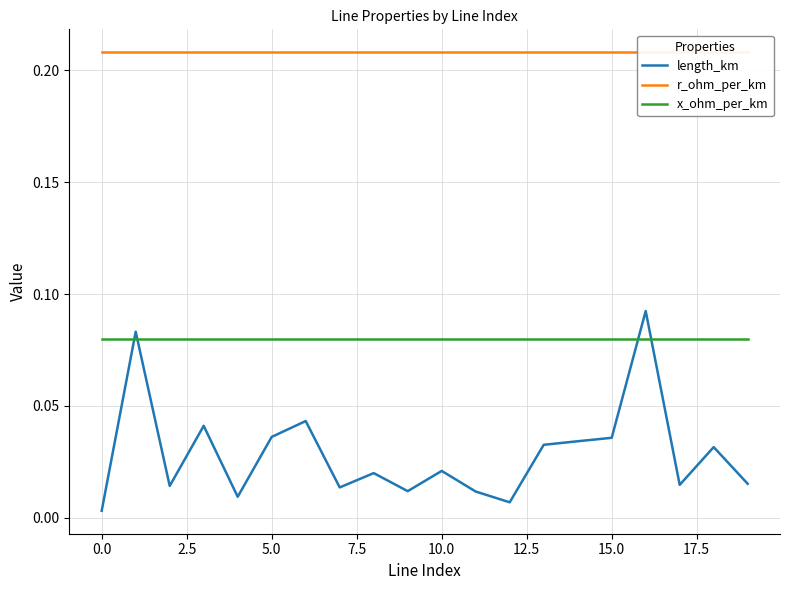

List the series in order of their peak value, highest first.

r_ohm_per_km, length_km, x_ohm_per_km